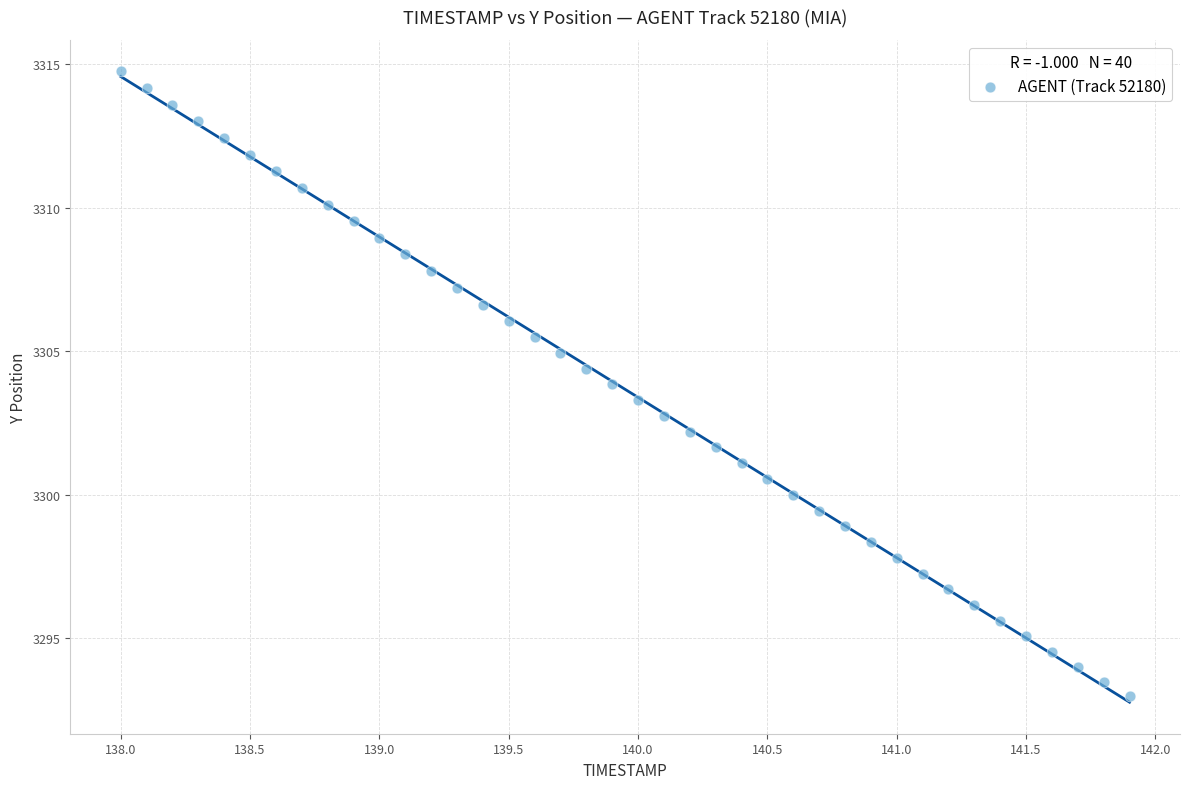

What is the range of X values (max minus min)?

3.9